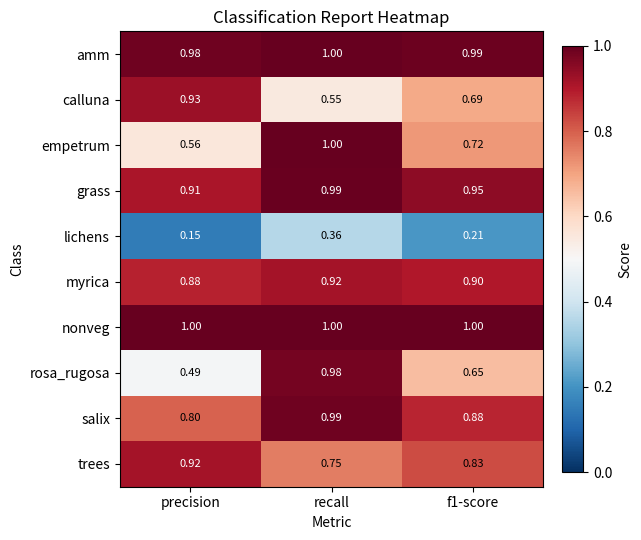

Which series has the widest spread of values?

rosa_rugosa